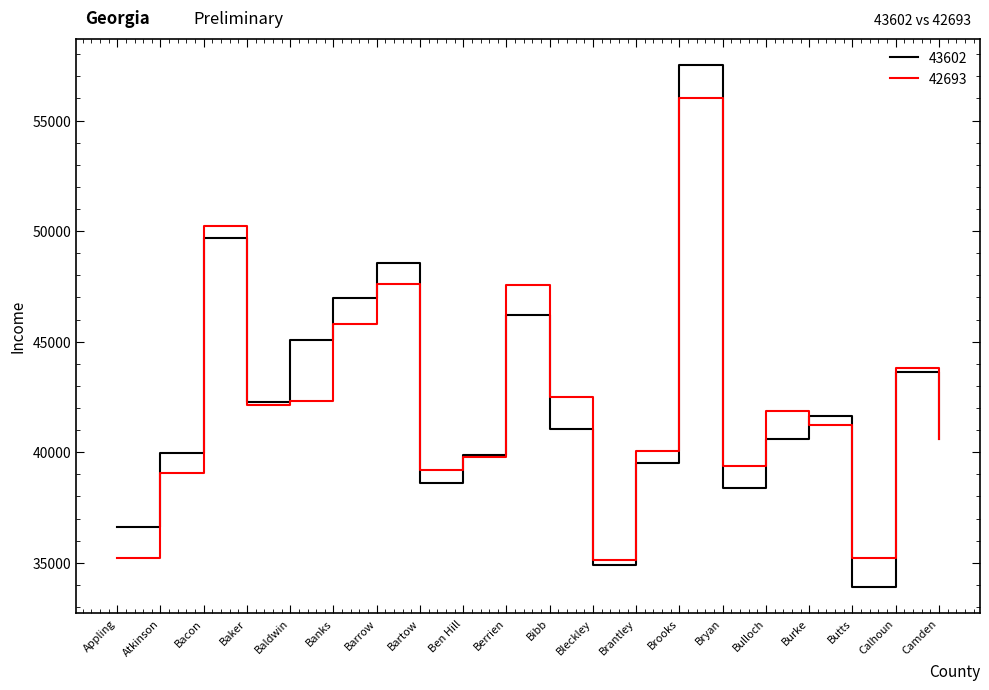

Between which two adjacent categories do 43602 and 42693 first intersect?

Atkinson and Bacon